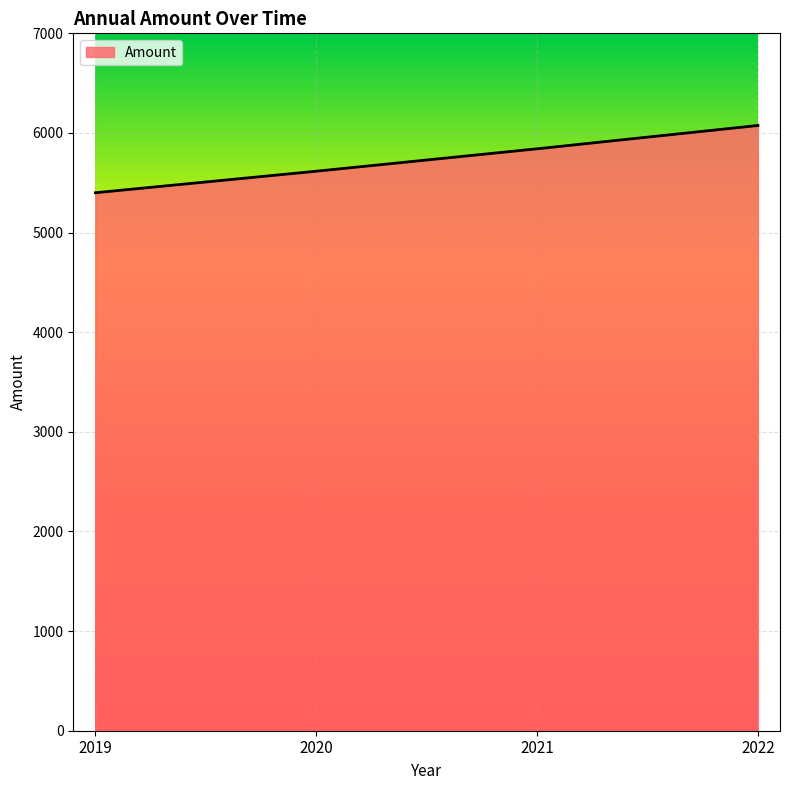

Reading right to left, list all the values displayed in this chart.

2022=6075	2021=5841	2020=5616	2019=5400